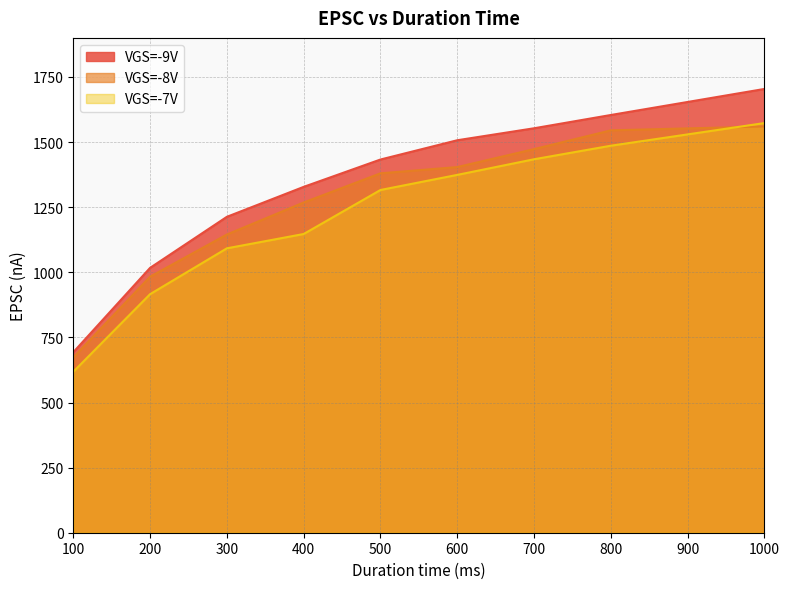

Reading left to right, transcribe all the data shown in this chart.

VGS=-9V: 693	1017	1213	1328	1433	1507	1553	1604	1704
VGS=-8V: 673	983	1145	1268	1380	1404	1473	1545	1560
VGS=-7V: 618	916	1092	1147	1316	1374	1434	1486	1573